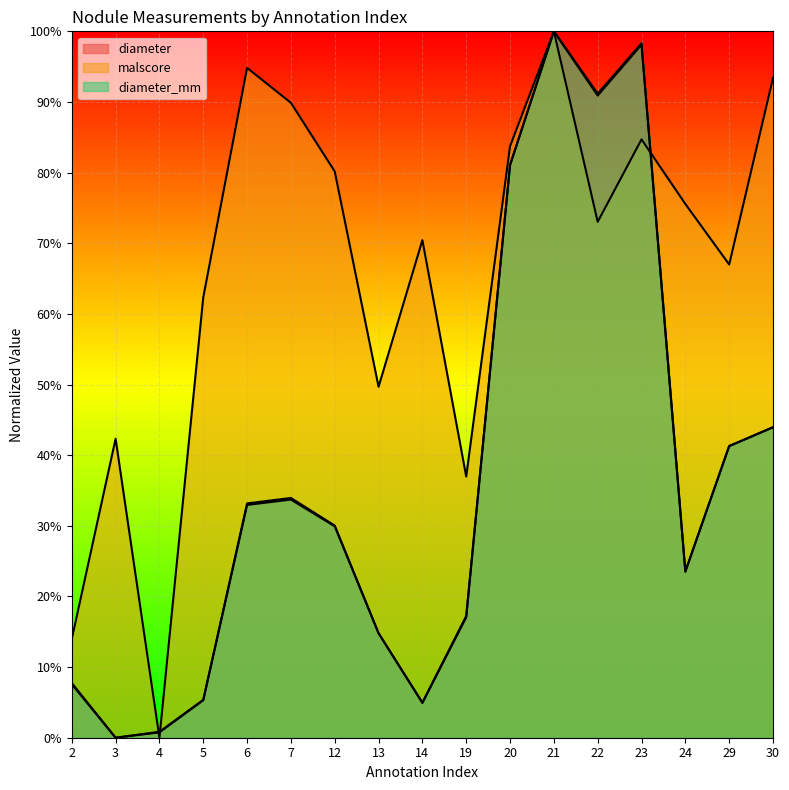

What are all the series names shown in the legend?

diameter, malscore, diameter_mm